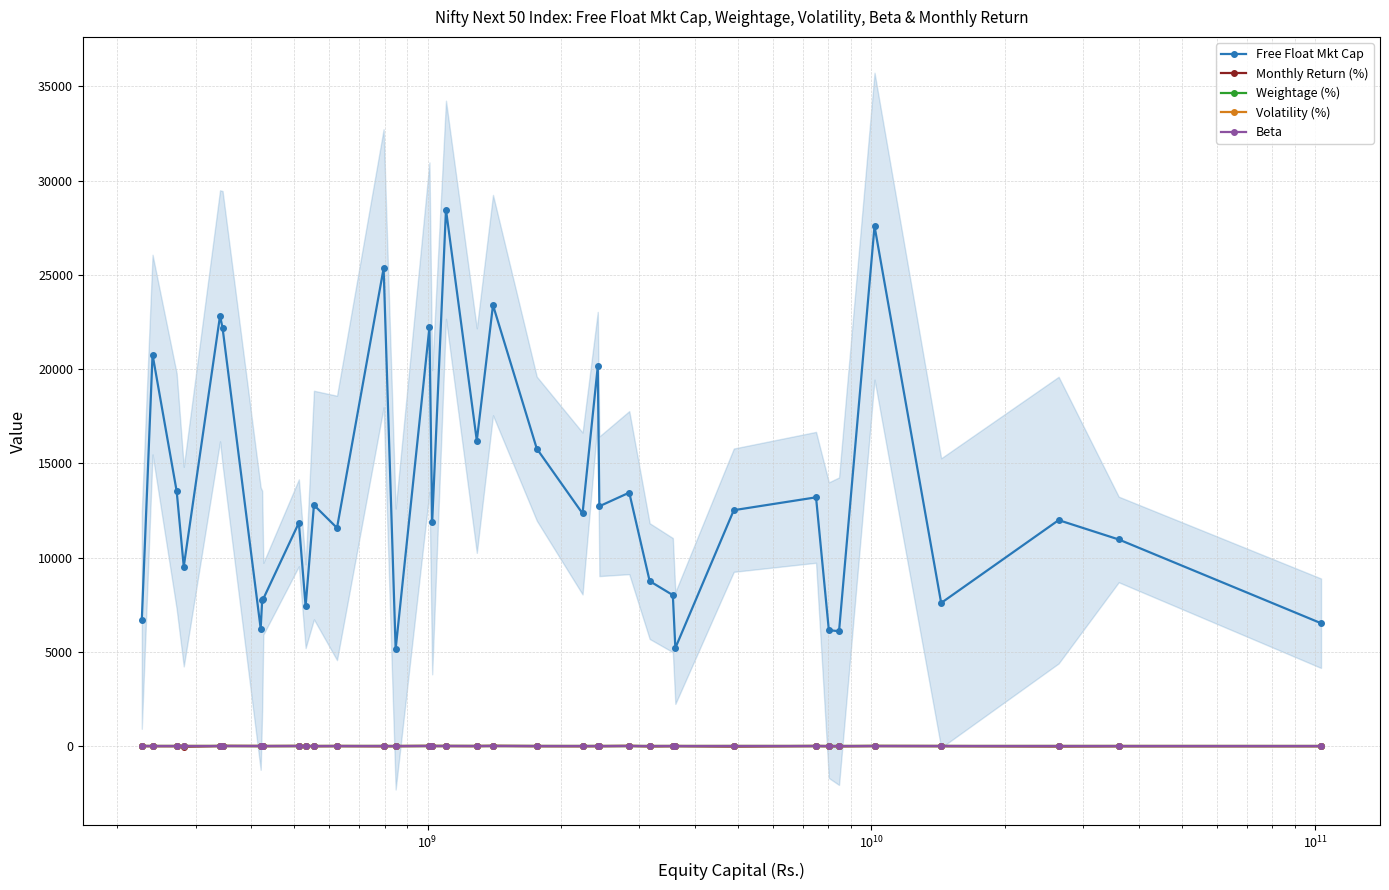

True or false: Beta and Free Float Mkt Cap cross at least once.

False